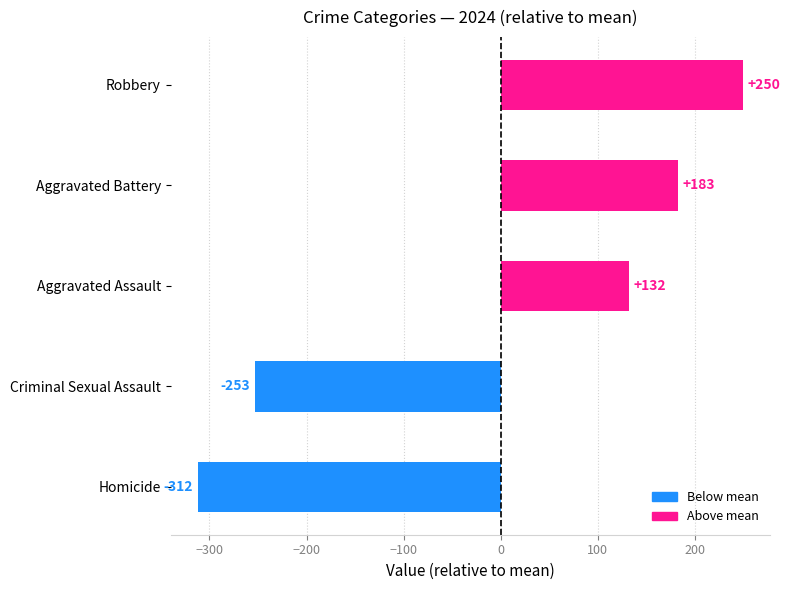

Reading top to bottom, list all the values displayed in this chart.

Robbery=250	Aggravated Battery=183	Aggravated Assault=132	Criminal Sexual Assault=-253	Homicide=-312